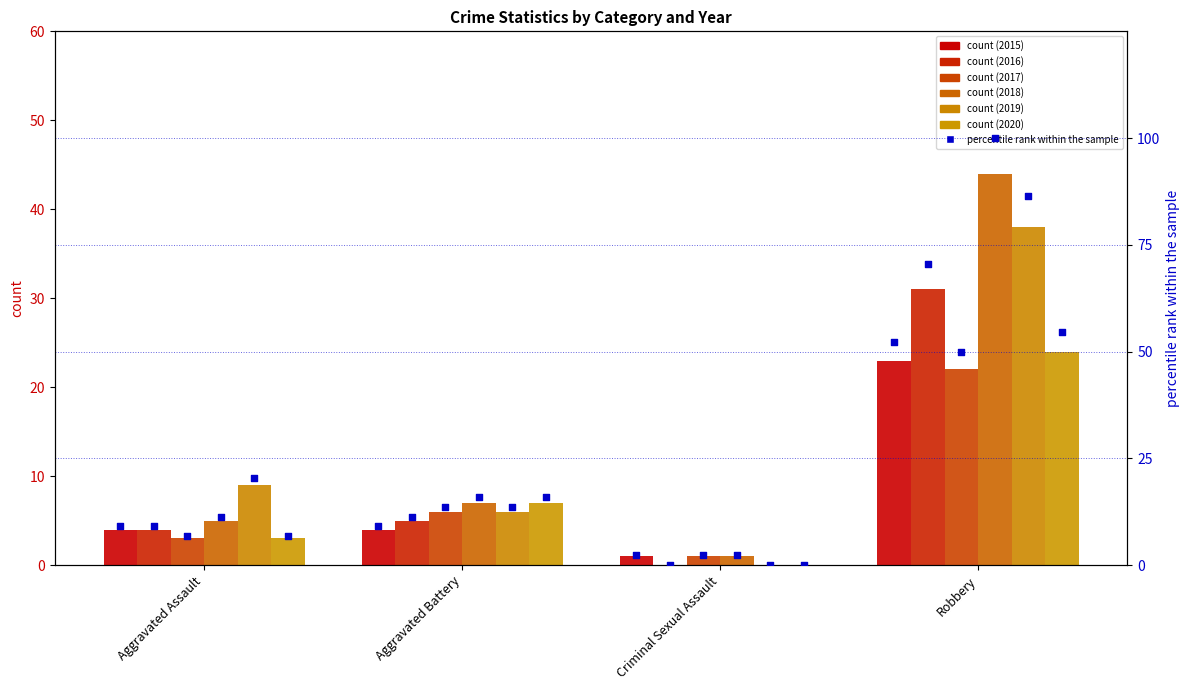

Which series contains the highest Y value?

2018 pct